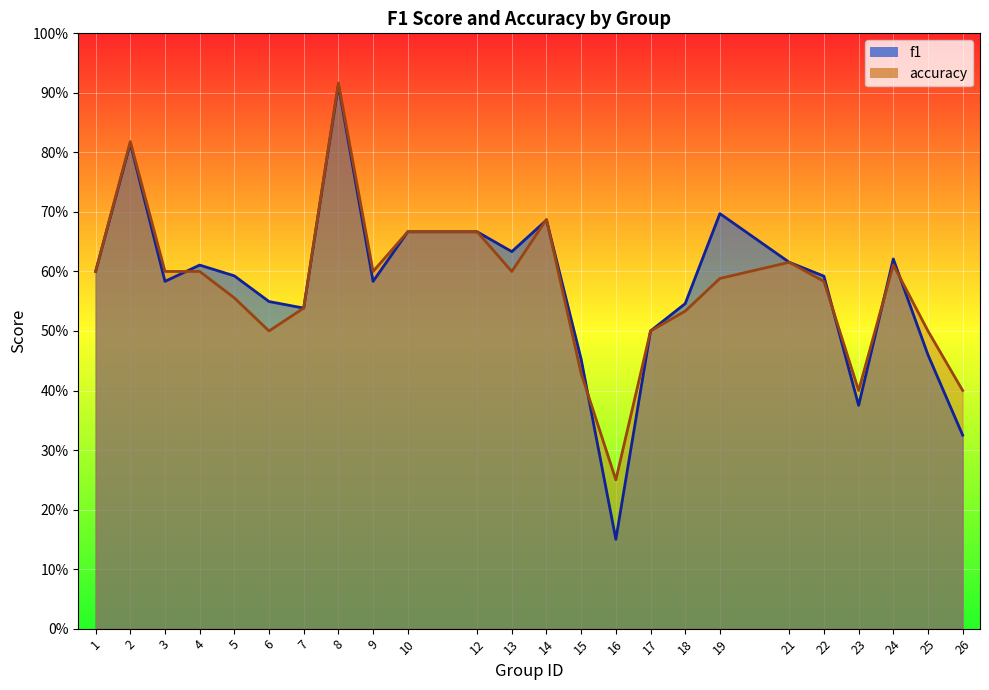

True or false: accuracy has a value of 0.6 at 21.

True